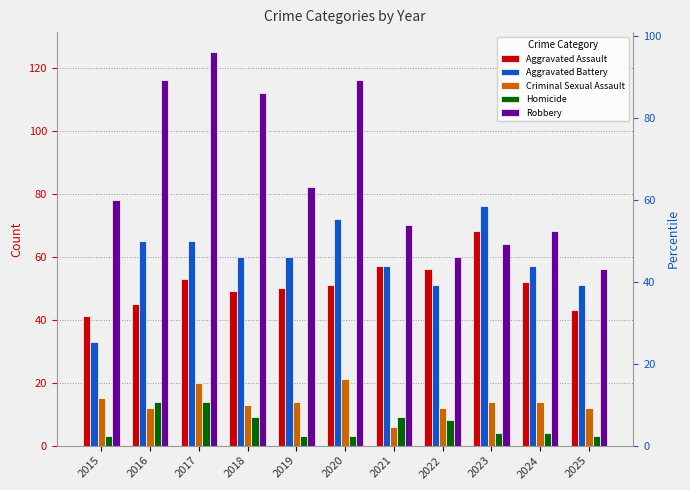

What is the spread (max minus min) of values at 2022?

52